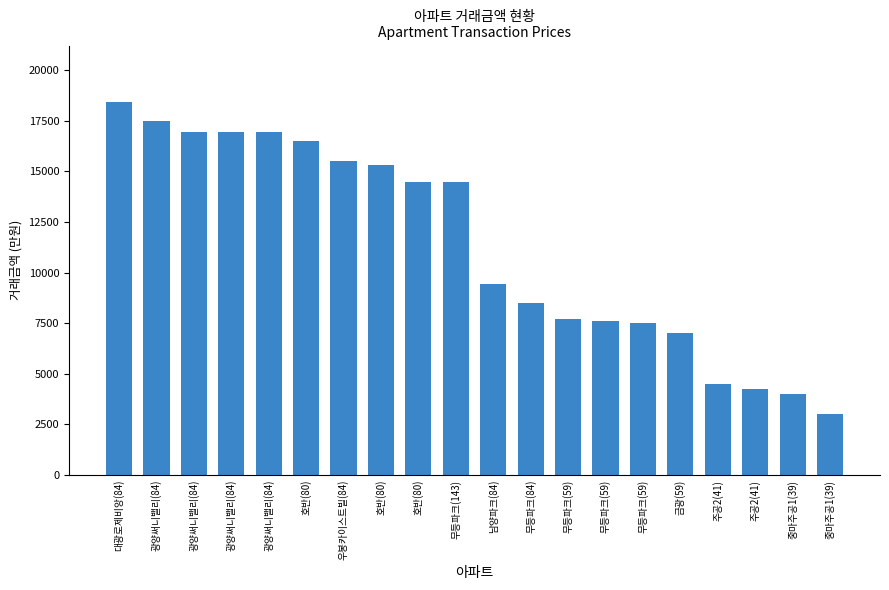

What is the change in value from 광양써니밸리(84) to 호반(80)?

-2469